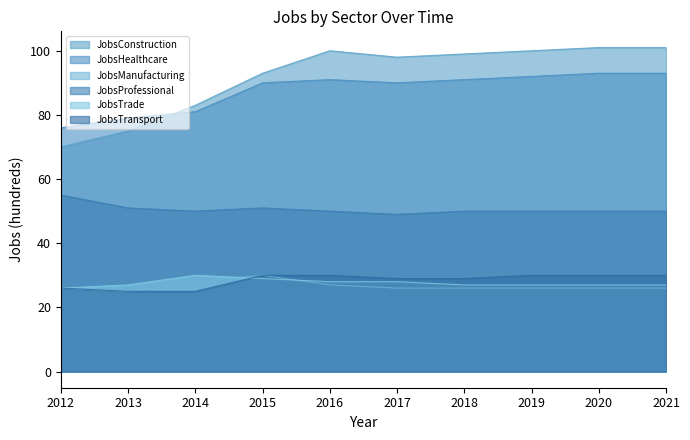

True or false: JobsManufacturing and JobsHealthcare intersect in this chart.

False